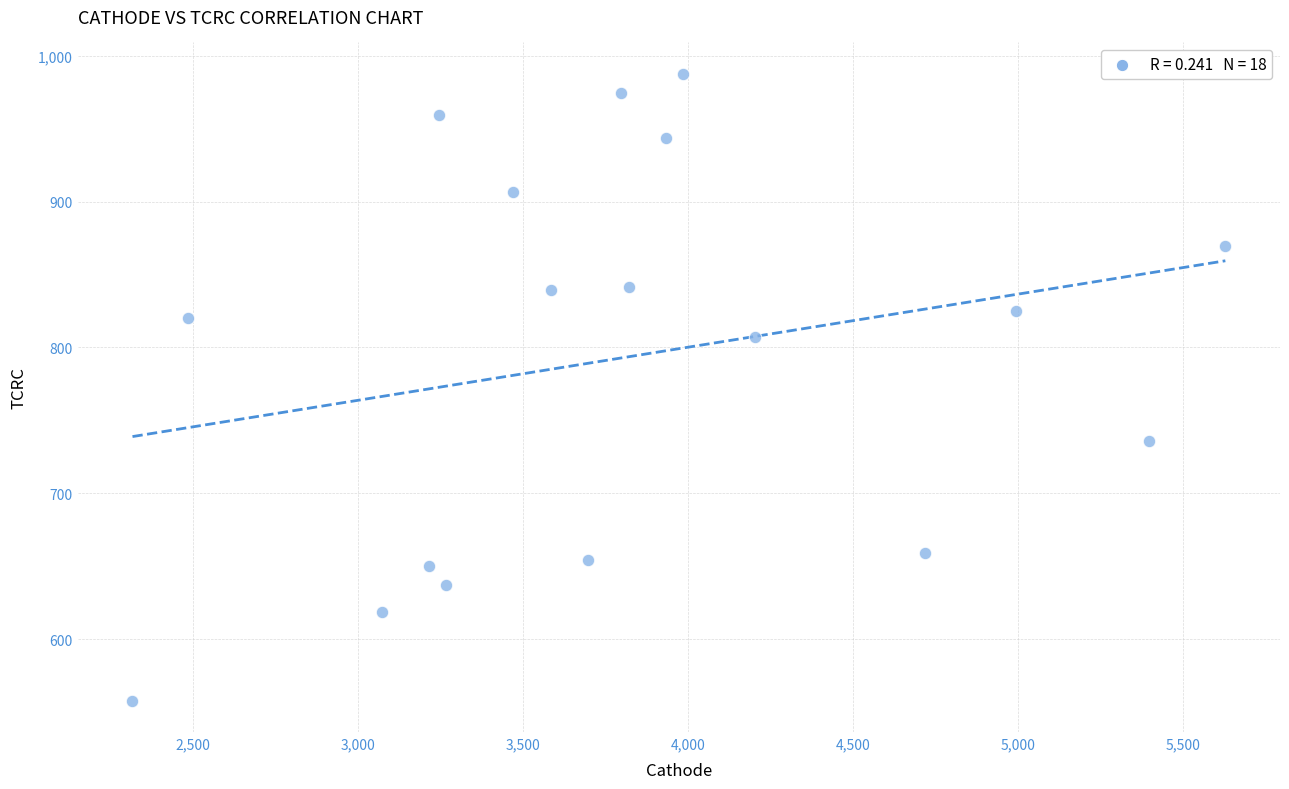

What is the range of Y values (max minus min)?

429.5